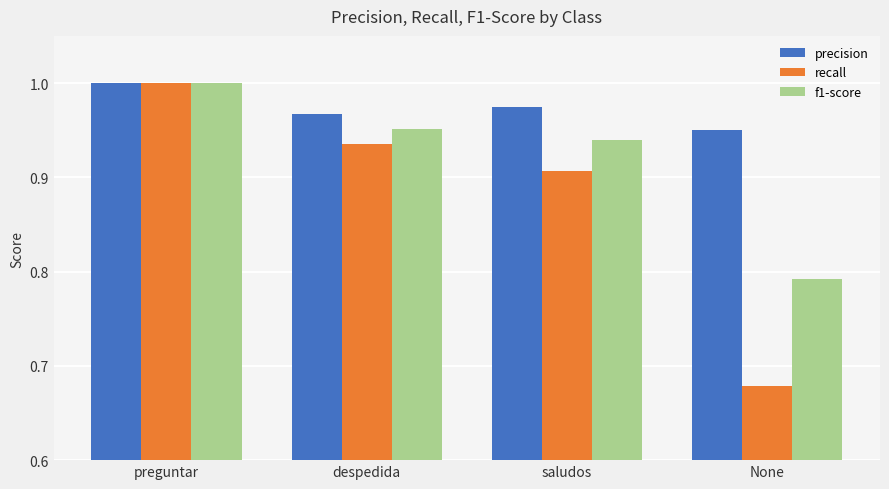

List the labels in order of recall value, largest first.

preguntar, despedida, saludos, None